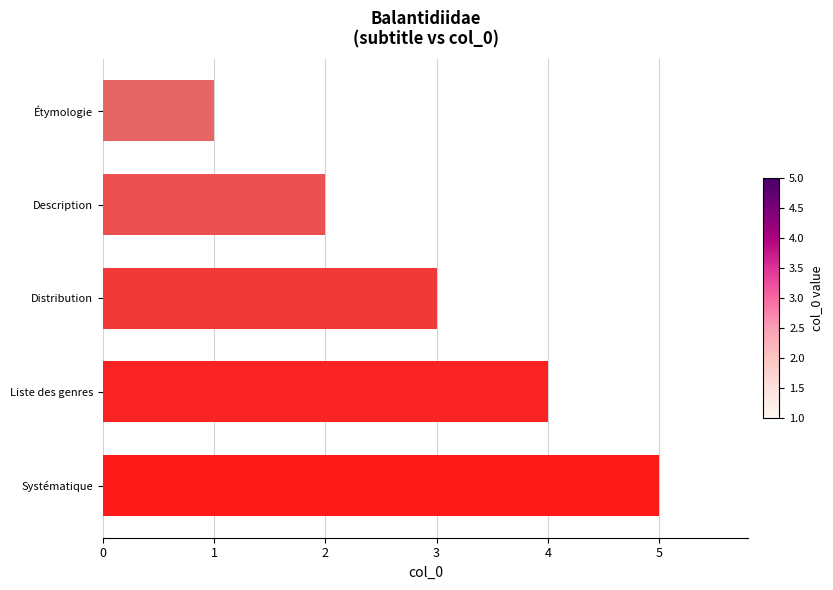

Are the bars grouped side by side (vs. stacked)?

No